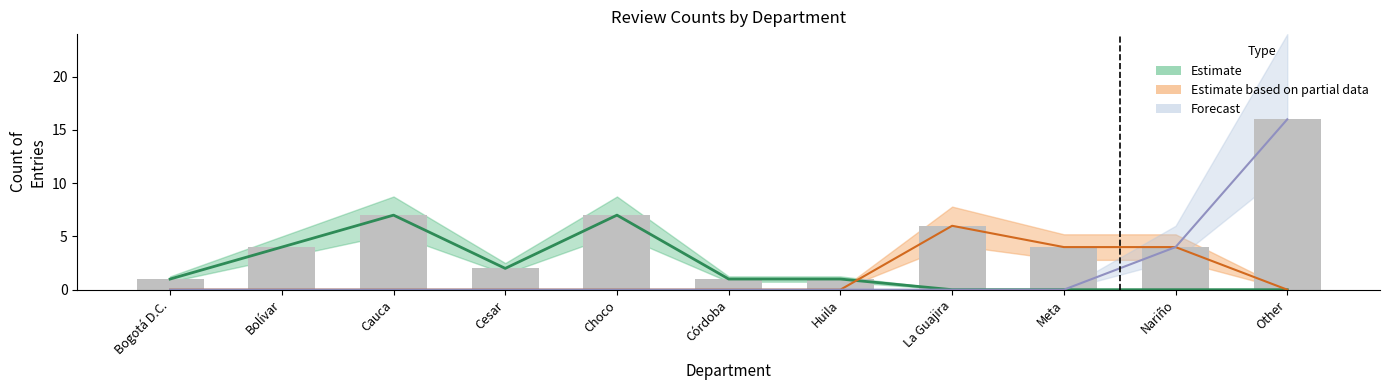

What is the spread (max minus min) of values at La Guajira?

6